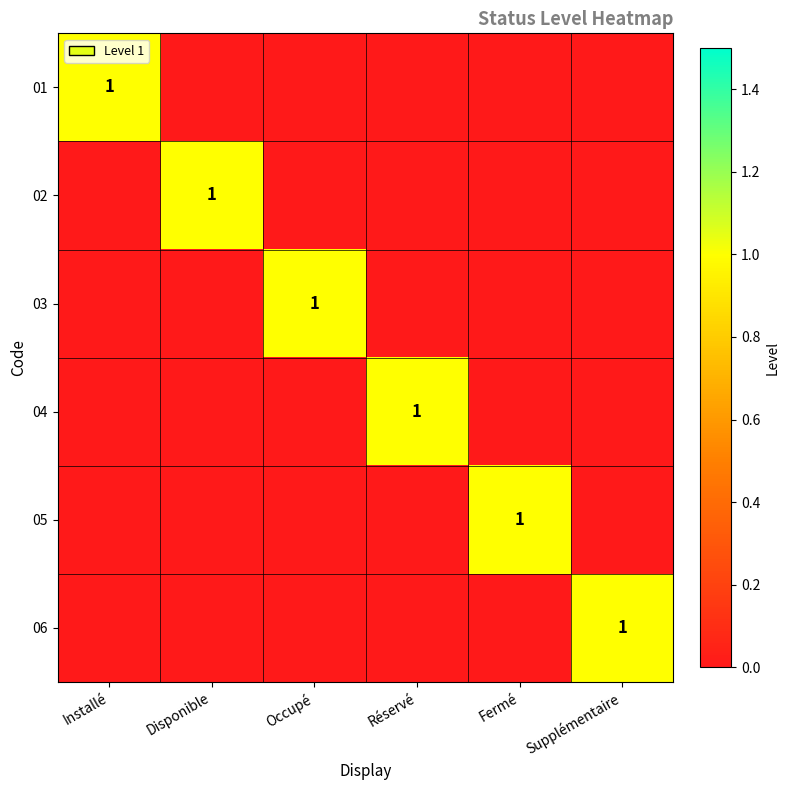

The value of 04 at Réservé is 1. True or false?

True